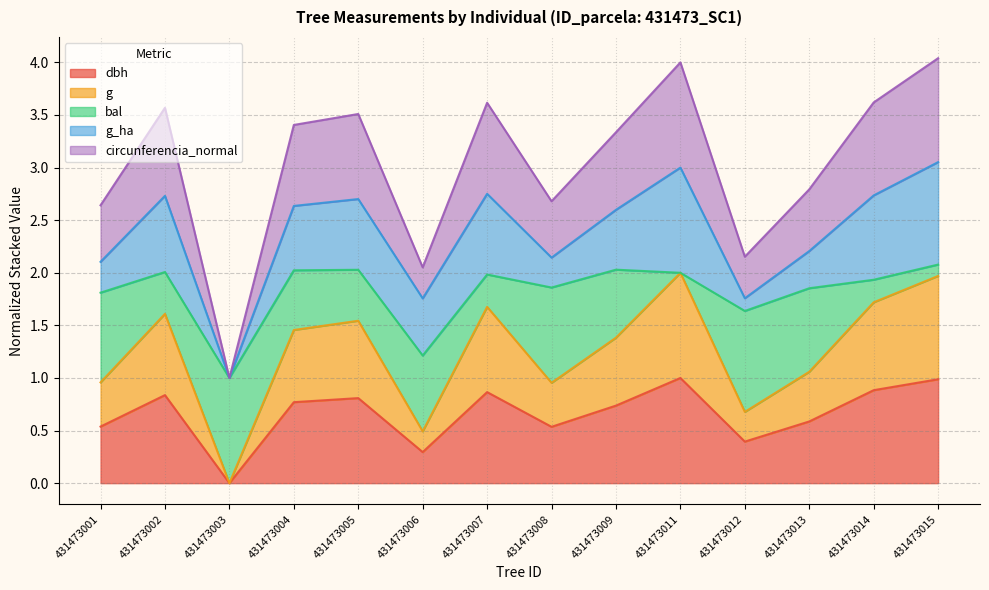

How many positive values does the dbh series have?

13